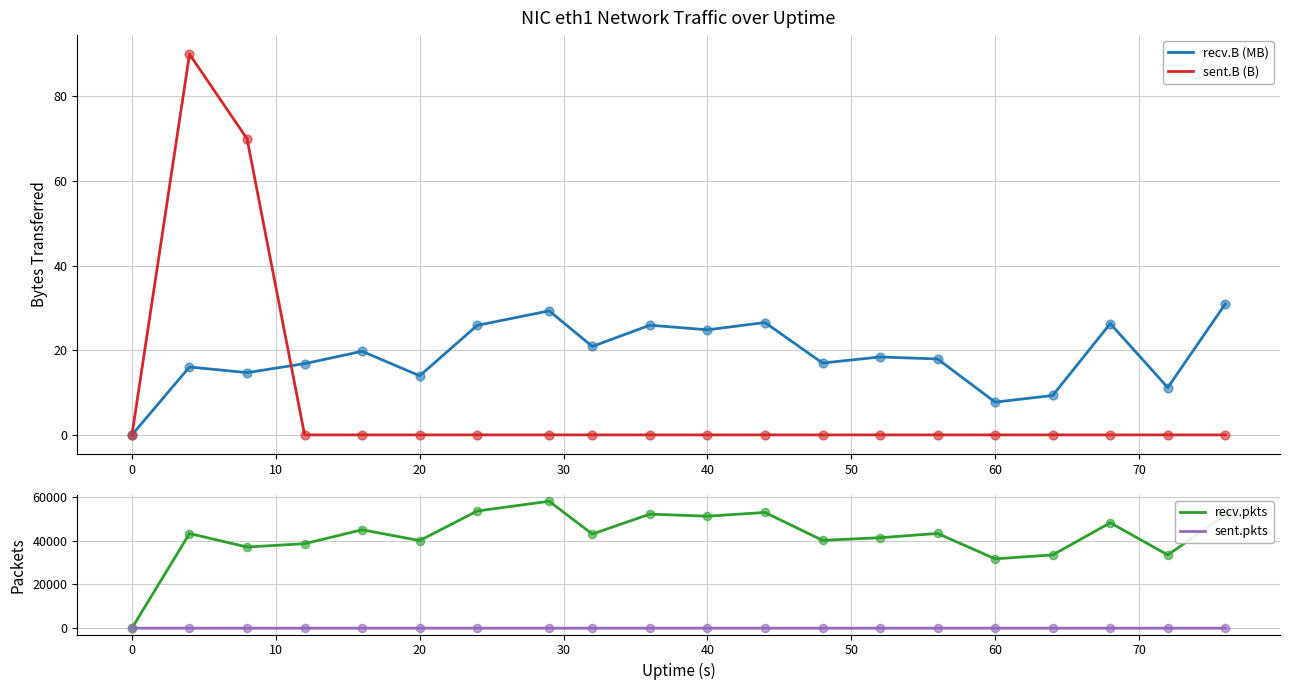

What is the highest value of the recv.B (MB) series?

31.0